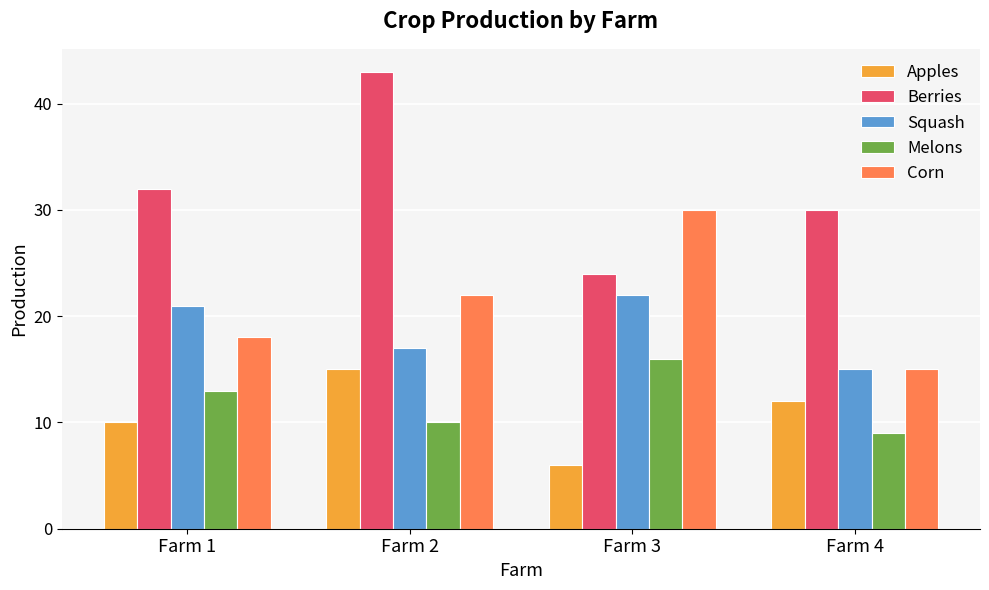

Reading right to left, transcribe all the data shown in this chart.

Apples: Farm 4=12	Farm 3=6	Farm 2=15	Farm 1=10
Berries: Farm 4=30	Farm 3=24	Farm 2=43	Farm 1=32
Squash: Farm 4=15	Farm 3=22	Farm 2=17	Farm 1=21
Melons: Farm 4=9	Farm 3=16	Farm 2=10	Farm 1=13
Corn: Farm 4=15	Farm 3=30	Farm 2=22	Farm 1=18